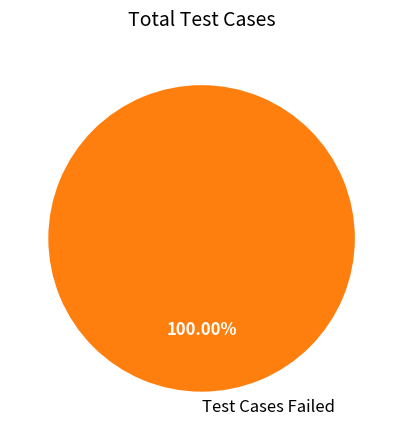

Rank the categories by value from highest to lowest.

Test Cases Failed